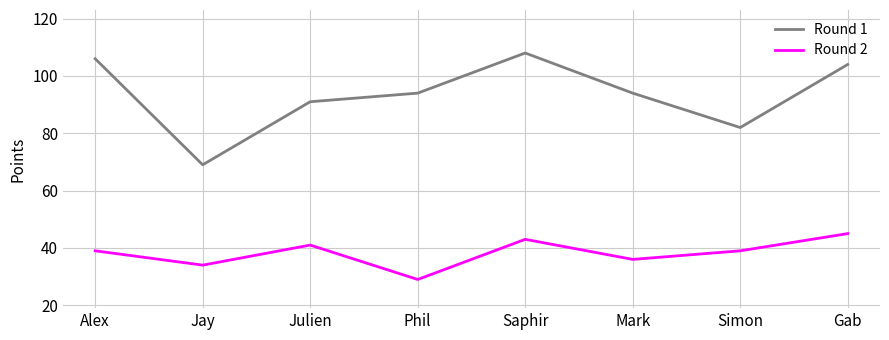

How many distinct data groups are displayed?

2